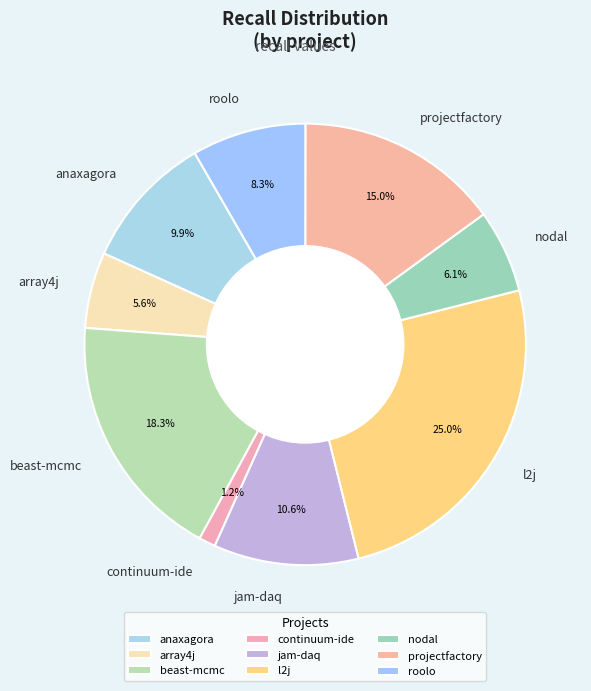

Which has a higher value, array4j or nodal?

nodal